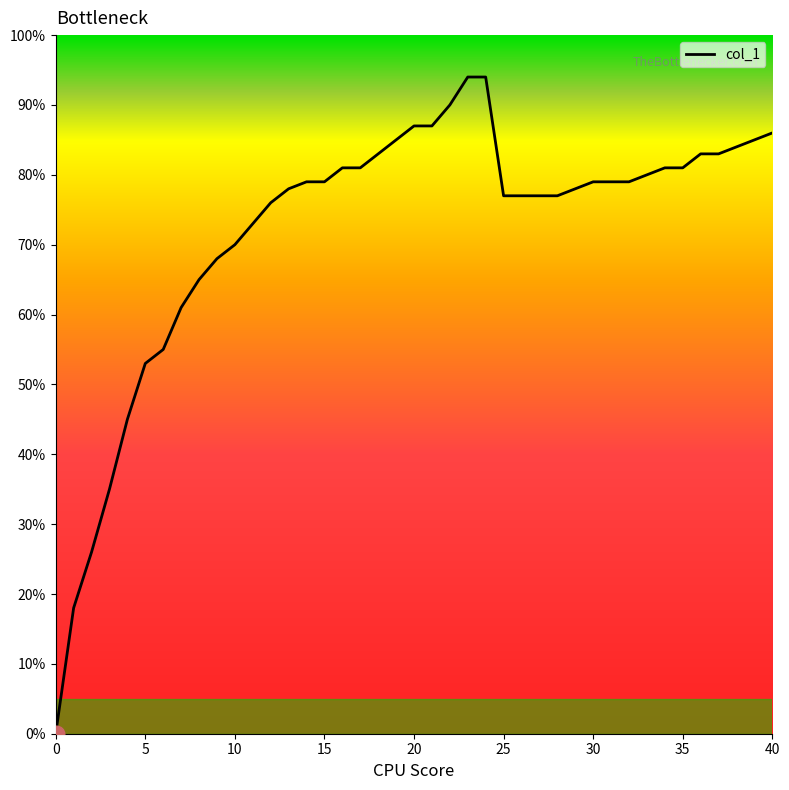

Is it true that the value at 23 is 0.9?

True